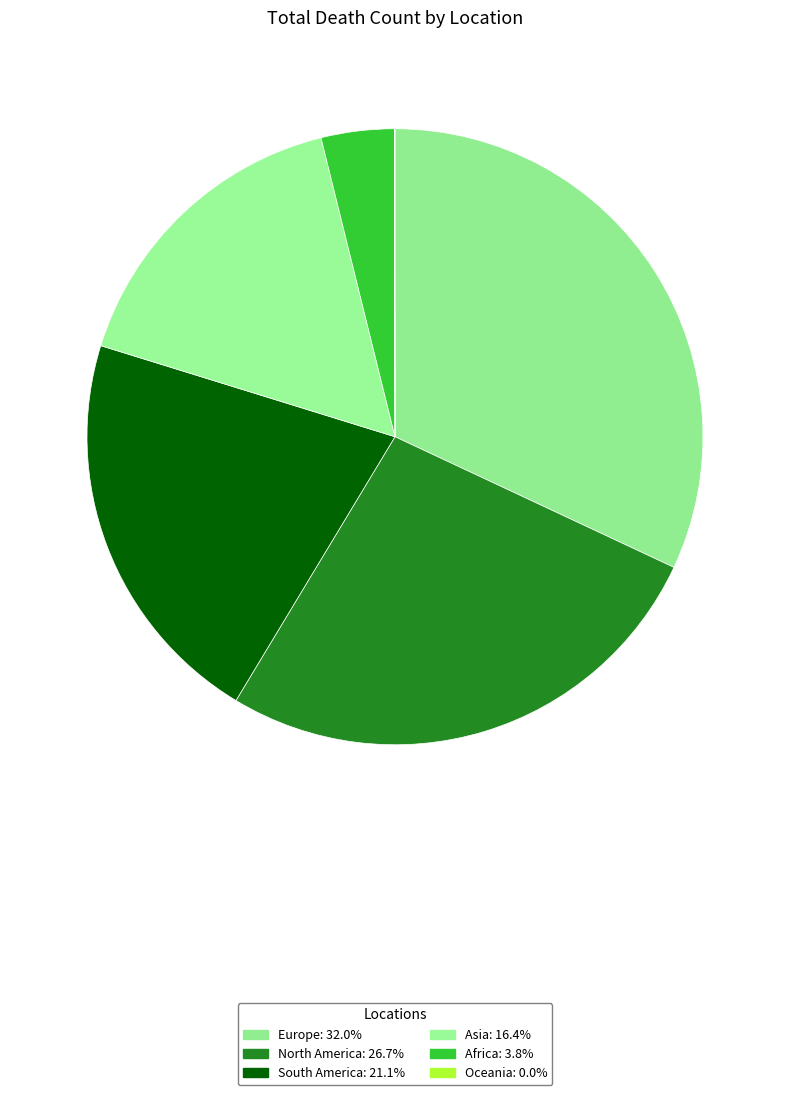

Rank the categories by value from lowest to highest.

Oceania, Africa, Asia, South America, North America, Europe